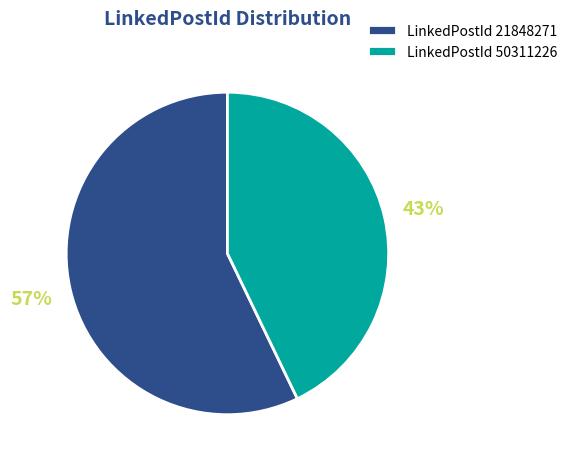

Rank the categories by value from lowest to highest.

LinkedPostId 50311226, LinkedPostId 21848271